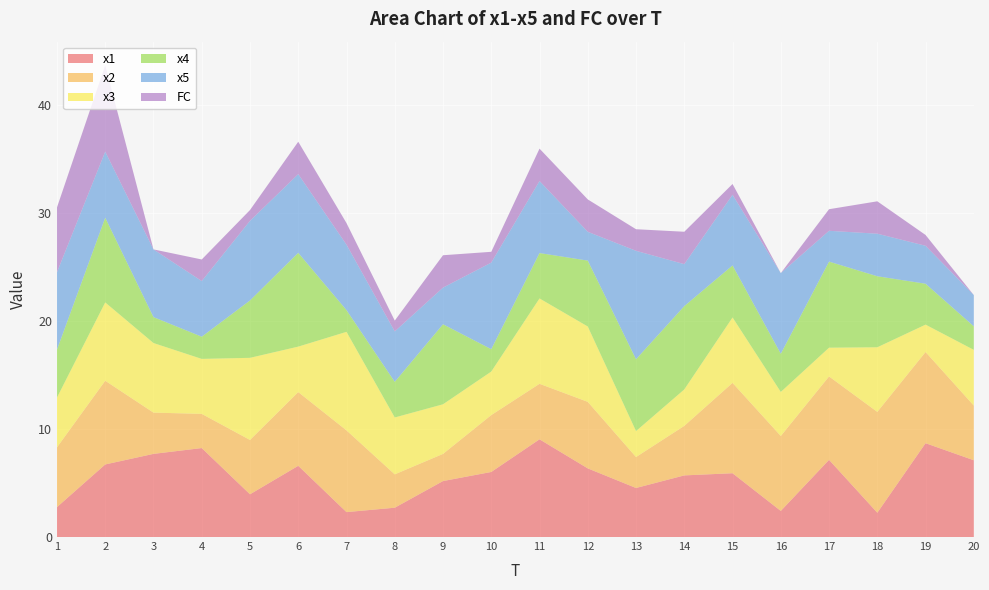

Reading left to right, list all the values displayed in this chart.

x1: 1=2.8	2=6.7	3=7.7	4=8.2	5=4.0	6=6.6	7=2.3	8=2.7	9=5.2	10=6.0	11=9.0	12=6.4	13=4.5	14=5.7	15=5.9	16=2.4	17=7.1	18=2.3	19=8.7	20=7.1
x2: 1=5.5	2=7.8	3=3.8	4=3.2	5=5.0	6=6.8	7=7.6	8=3.1	9=2.5	10=5.3	11=5.1	12=6.2	13=2.9	14=4.6	15=8.4	16=6.9	17=7.7	18=9.3	19=8.4	20=5.1
x3: 1=4.6	2=7.3	3=6.4	4=5.1	5=7.6	6=4.2	7=9.1	8=5.3	9=4.6	10=4.0	11=7.9	12=7.0	13=2.4	14=3.4	15=6.1	16=4.1	17=2.7	18=6.0	19=2.5	20=5.2
x4: 1=4.4	2=7.8	3=2.4	4=2.1	5=5.3	6=8.7	7=2.0	8=3.3	9=7.4	10=2.1	11=4.2	12=6.1	13=6.7	14=7.7	15=4.8	16=3.5	17=8.0	18=6.6	19=3.8	20=2.2
x5: 1=7.2	2=6.1	3=6.3	4=5.2	5=7.4	6=7.3	7=6.1	8=4.7	9=3.4	10=8.0	11=6.7	12=2.7	13=10.0	14=3.9	15=6.5	16=7.5	17=2.9	18=3.9	19=3.5	20=2.9
FC: 1=6.0	2=8.0	3=0.0	4=2.0	5=1.0	6=3.0	7=2.0	8=1.0	9=3.0	10=1.0	11=3.0	12=3.0	13=2.0	14=3.0	15=1.0	16=0.0	17=2.0	18=3.0	19=1.0	20=0.0